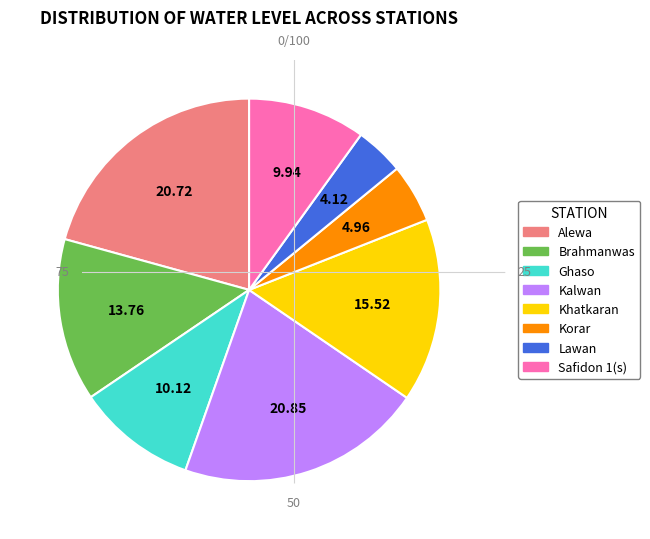

What is the ratio of the value at Alewa to the value at Brahmanwas?

1.5